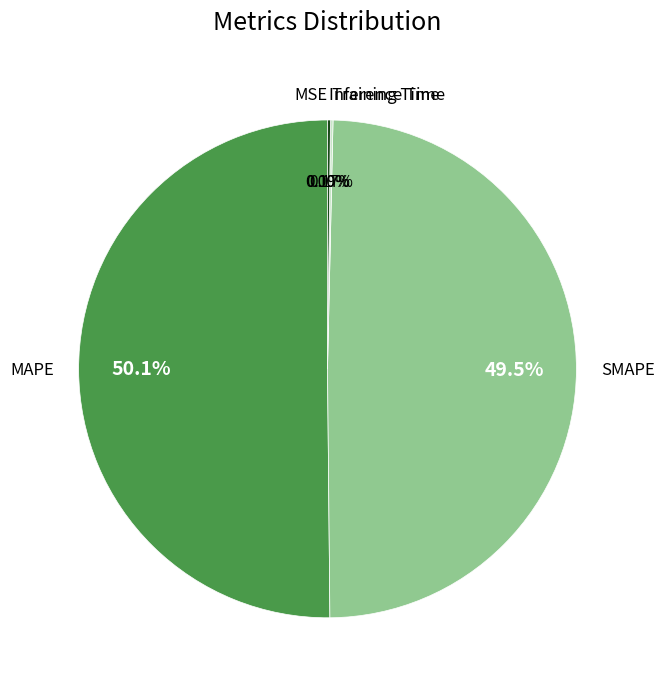

Which category accounts for the majority?

MAPE